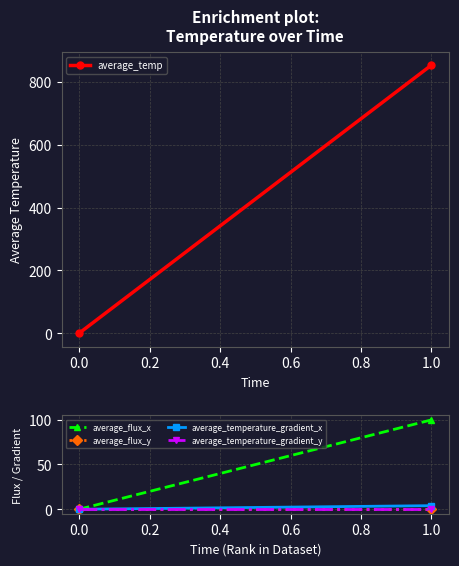

What are all the series names shown in the legend?

average_temp, average_flux_x, average_flux_y, average_temperature_gradient_x, average_temperature_gradient_y